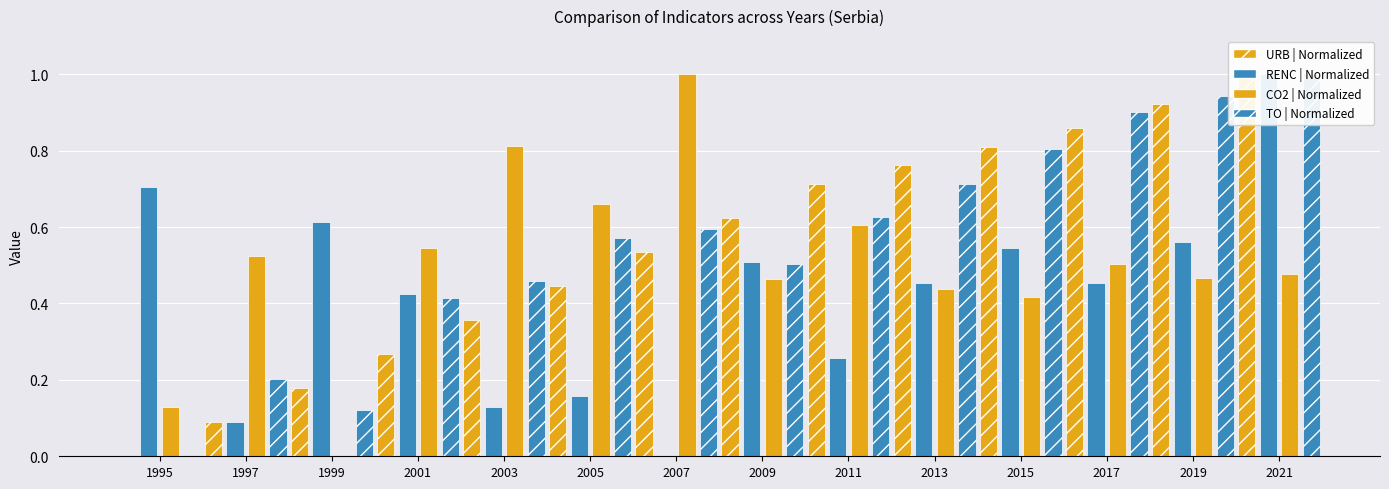

What is the sum of all CO2 | Normalized values?

7.0